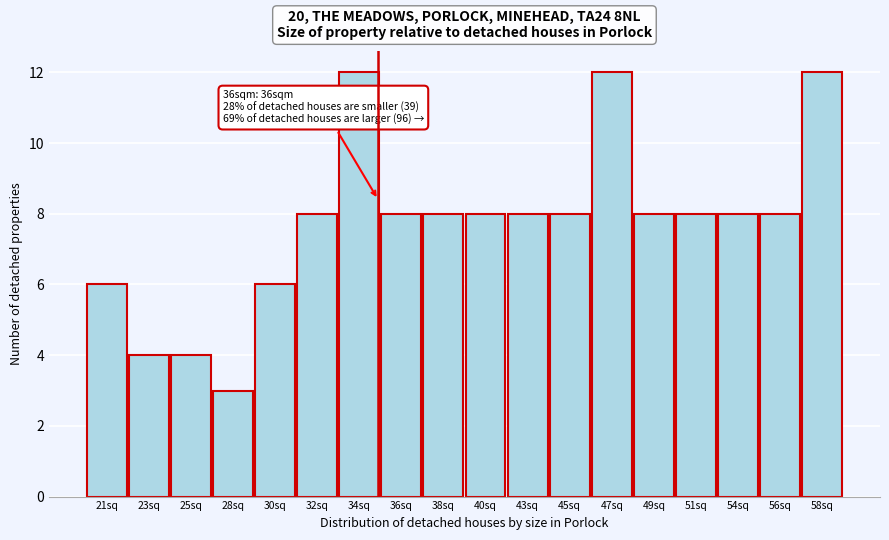

Reading right to left, list all the values displayed in this chart.

12	8	8	8	8	12	8	8	8	8	8	12	8	6	3	4	4	6